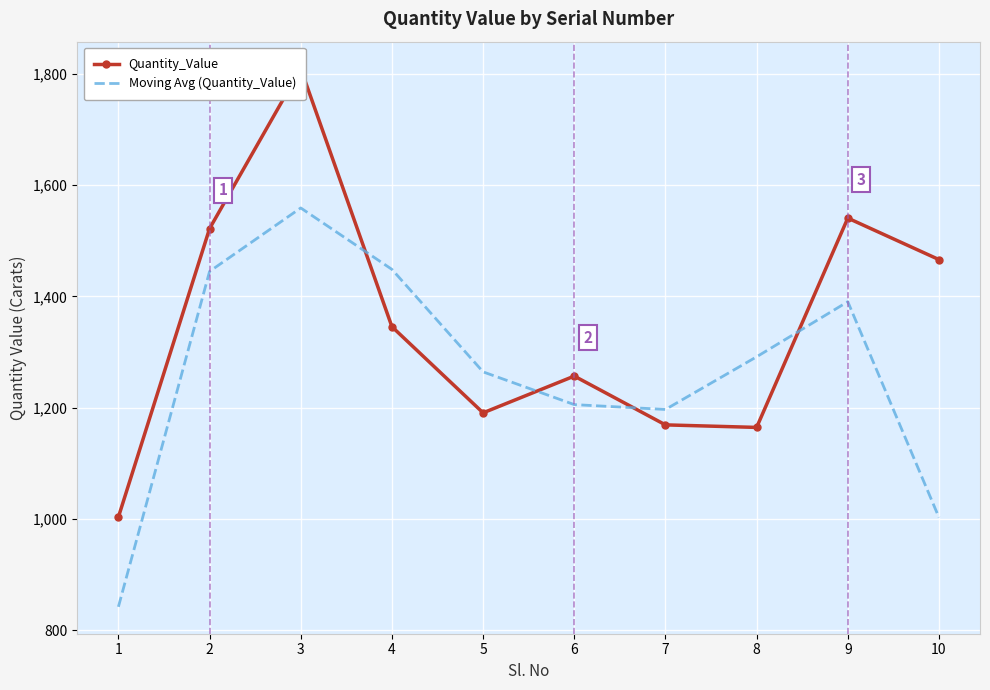

In Moving Avg (Quantity_Value), how many points are higher than both neighbors (excluding endpoints)?

2